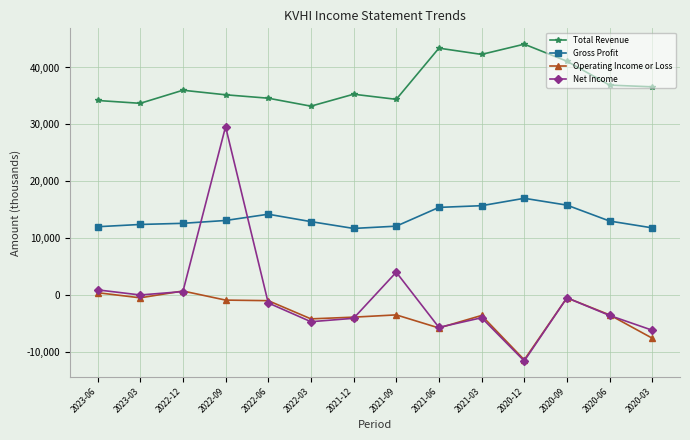

What is the sum of all Net Income values?

-6700